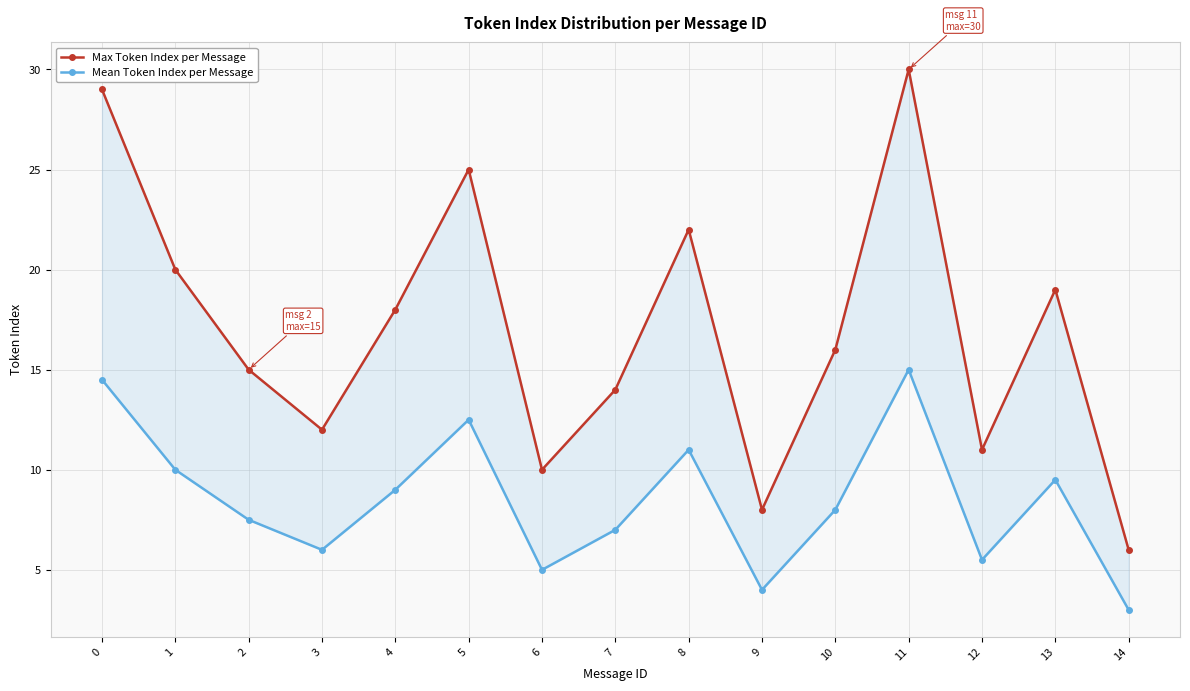

List the labels in order of Max Token Index per Message value, largest first.

11, 0, 5, 8, 1, 13, 4, 10, 2, 7, 3, 12, 6, 9, 14